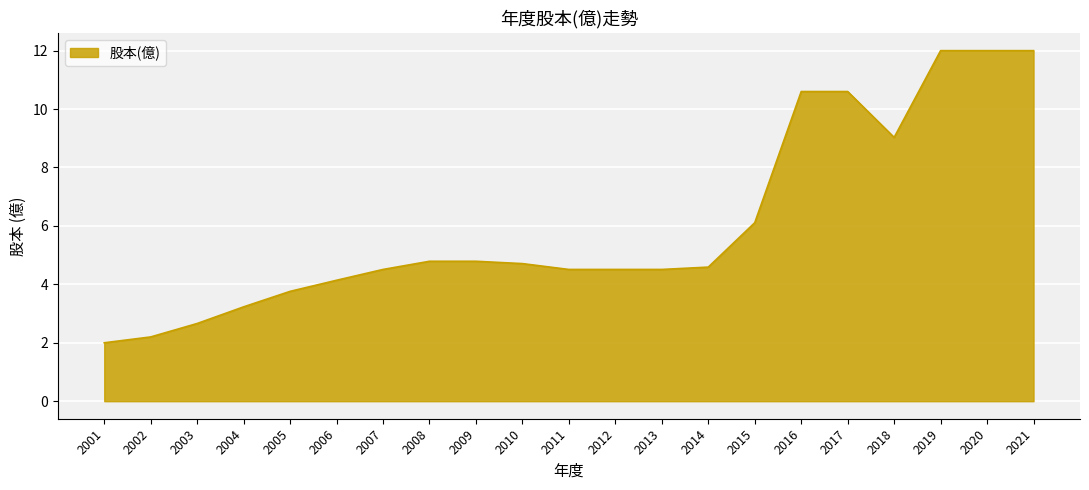

What is the difference between the values at 2016 and 2012?

6.1